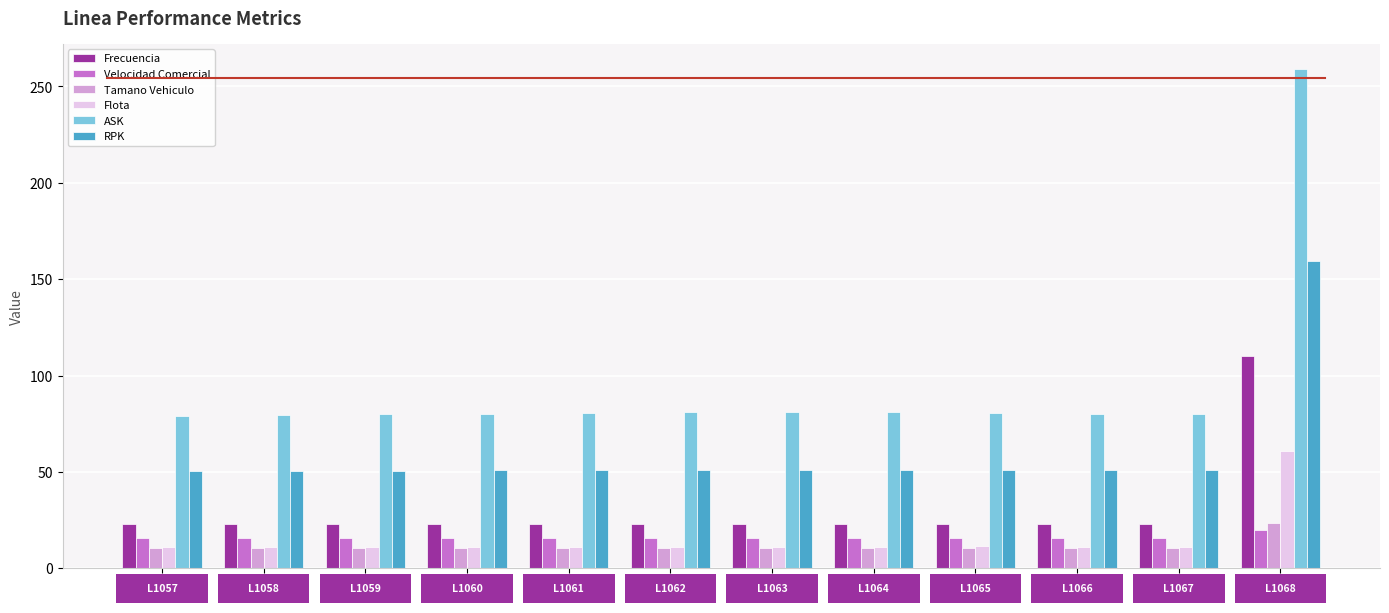

Which series has the largest total across all categories?

ASK